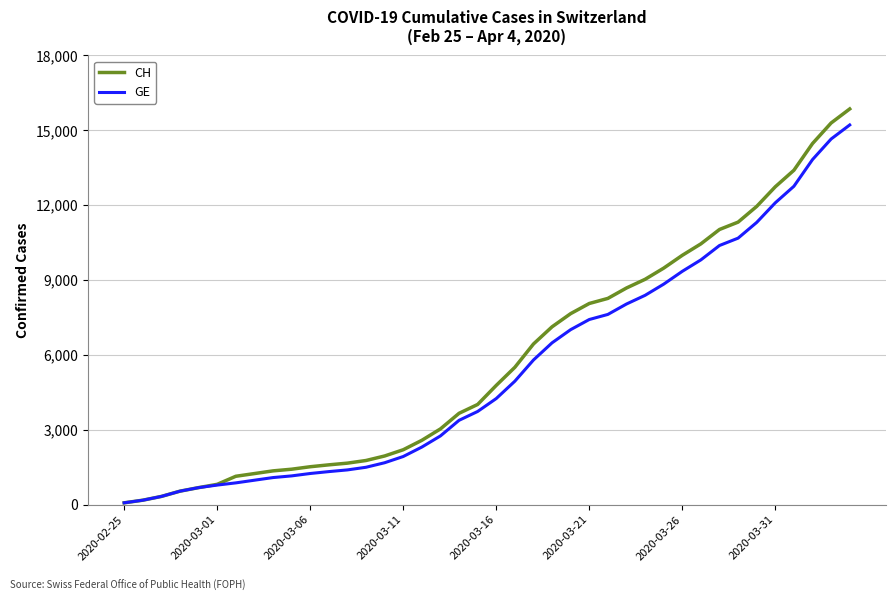

Does the chart display data point markers on the line(s)?

No